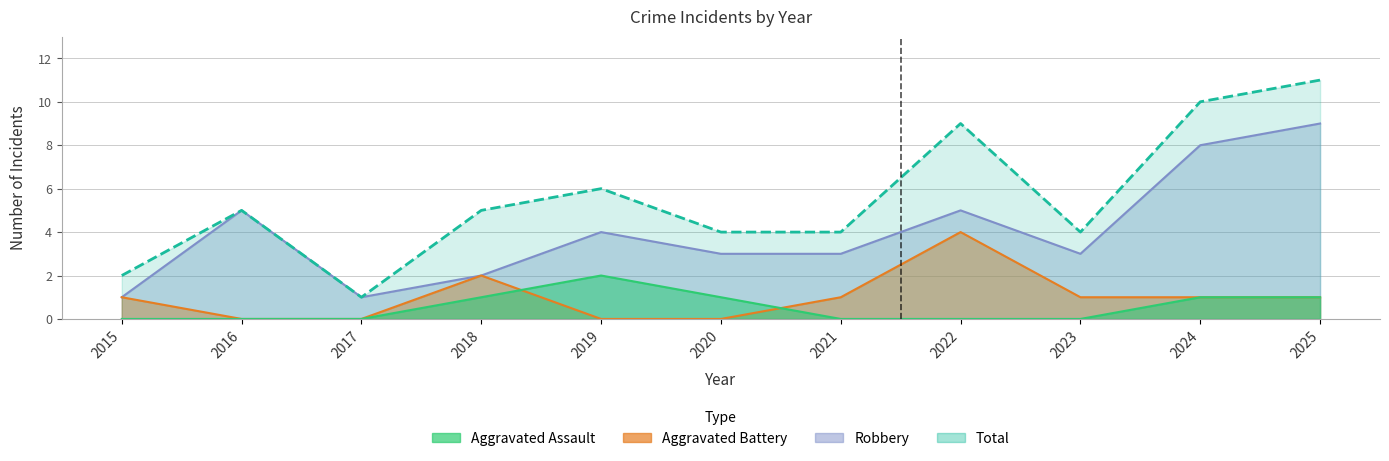

Reading left to right, transcribe all the data shown in this chart.

Aggravated Assault: 2015=0	2016=0	2017=0	2018=1	2019=2	2020=1	2021=0	2022=0	2023=0	2024=1	2025=1
Aggravated Battery: 2015=1	2016=0	2017=0	2018=2	2019=0	2020=0	2021=1	2022=4	2023=1	2024=1	2025=1
Robbery: 2015=1	2016=5	2017=1	2018=2	2019=4	2020=3	2021=3	2022=5	2023=3	2024=8	2025=9
Total: 2015=2	2016=5	2017=1	2018=5	2019=6	2020=4	2021=4	2022=9	2023=4	2024=10	2025=11